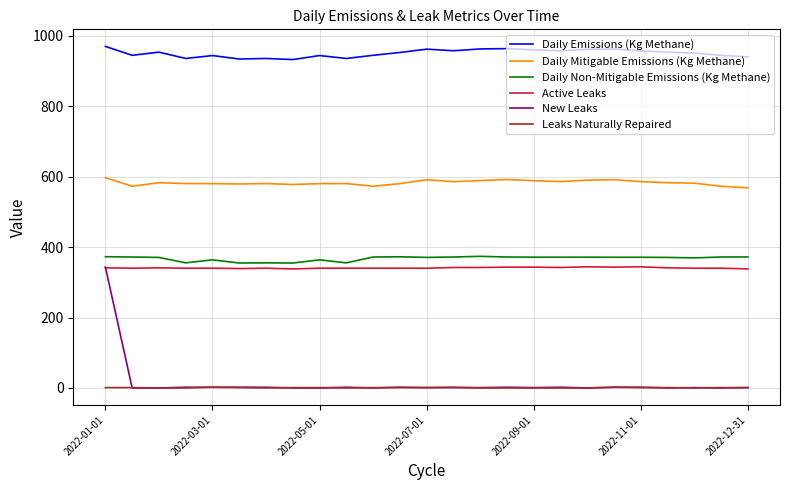

What is the average value of the Leaks Naturally Repaired series?

0.7